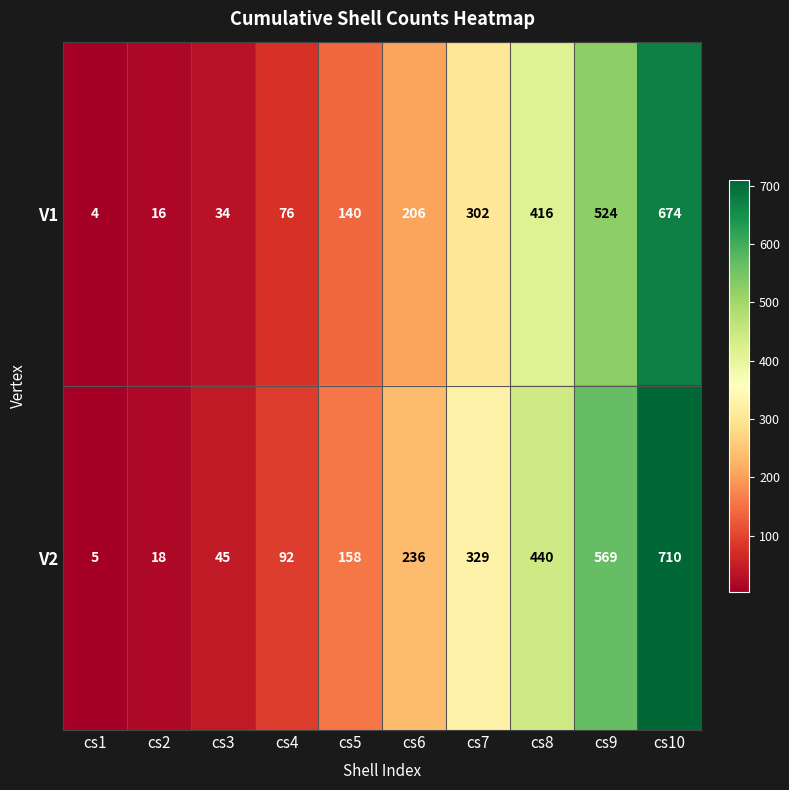

Which series has the largest total across all categories?

V2